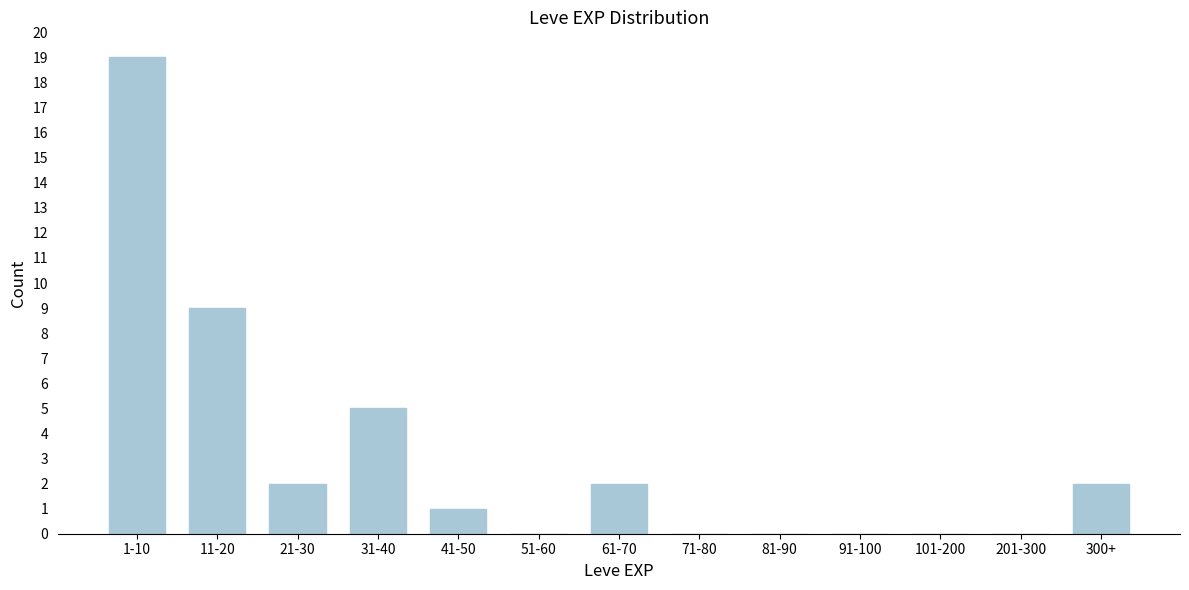

Reading left to right, what are all the values shown in this chart?

1-10=19	11-20=9	21-30=2	31-40=5	41-50=1	51-60=0	61-70=2	71-80=0	81-90=0	91-100=0	101-200=0	201-300=0	300+=2